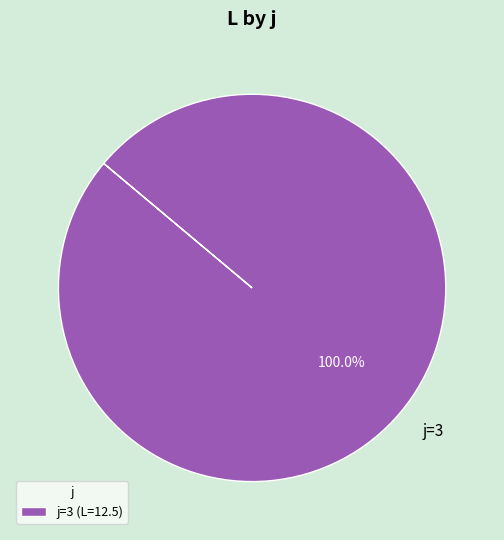

Is j=3 the majority of the pie?

Yes